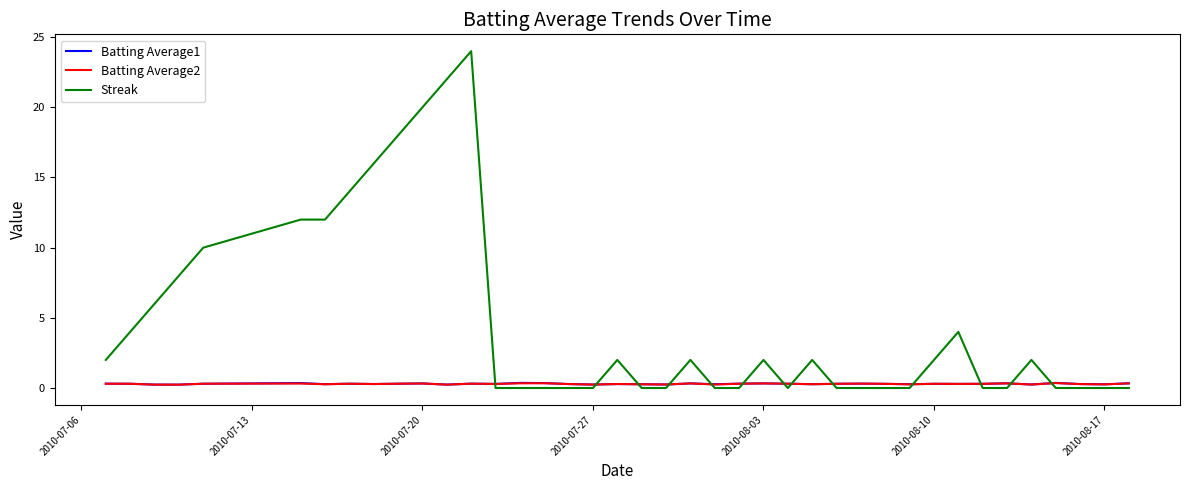

What is the difference between the maximum and minimum values in the Streak series?

24.0